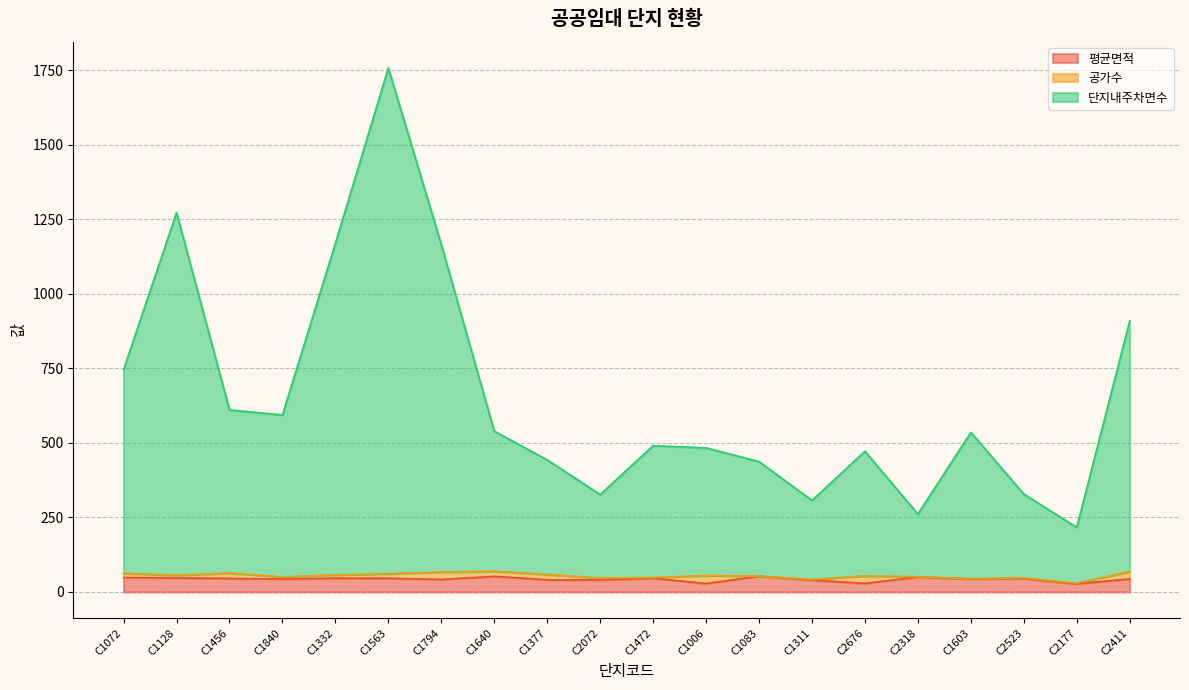

Does the chart display data point markers on the line(s)?

No